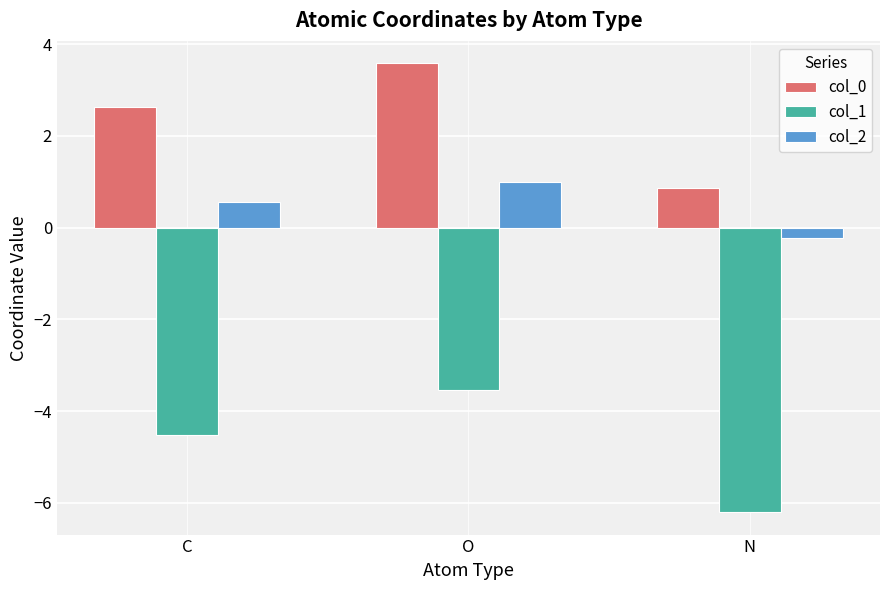

What is the label of the 3rd bar from the left?

N